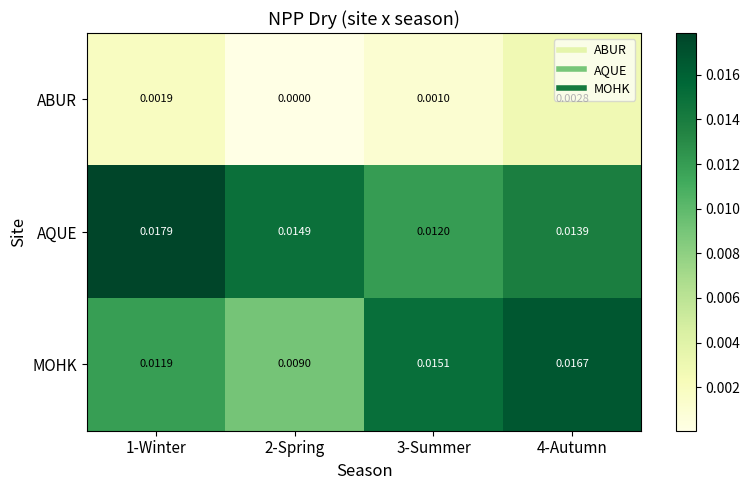

Rank the series by their maximum value, from lowest to highest.

ABUR, MOHK, AQUE